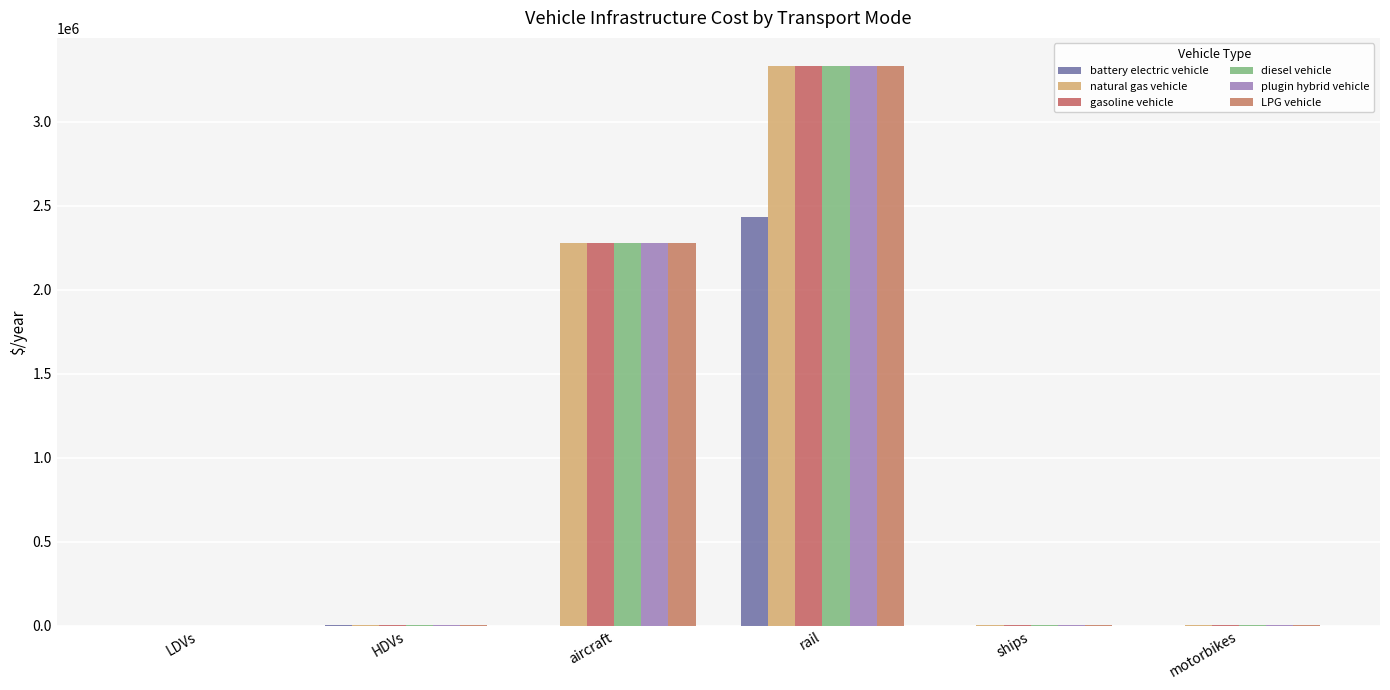

At which label is diesel vehicle closest to 1666387?

aircraft